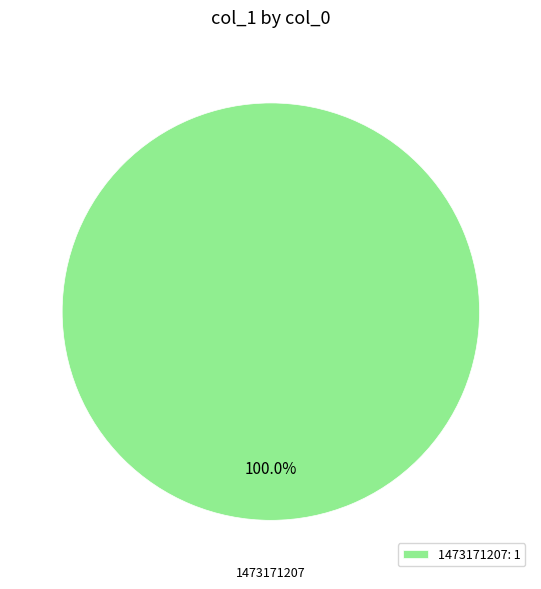

Is there a majority slice in this chart?

Yes